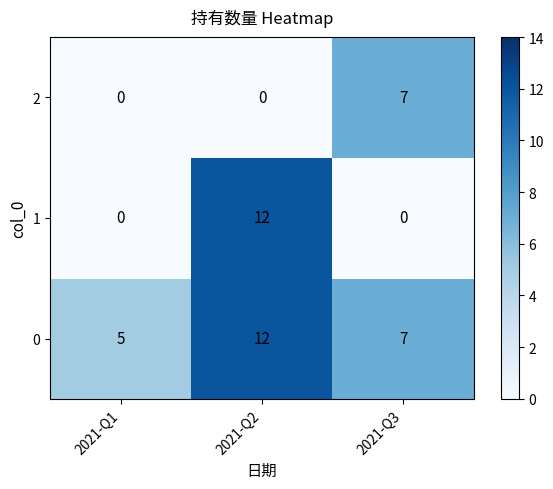

Rank the categories by 0 value from lowest to highest.

2021-Q1, 2021-Q3, 2021-Q2